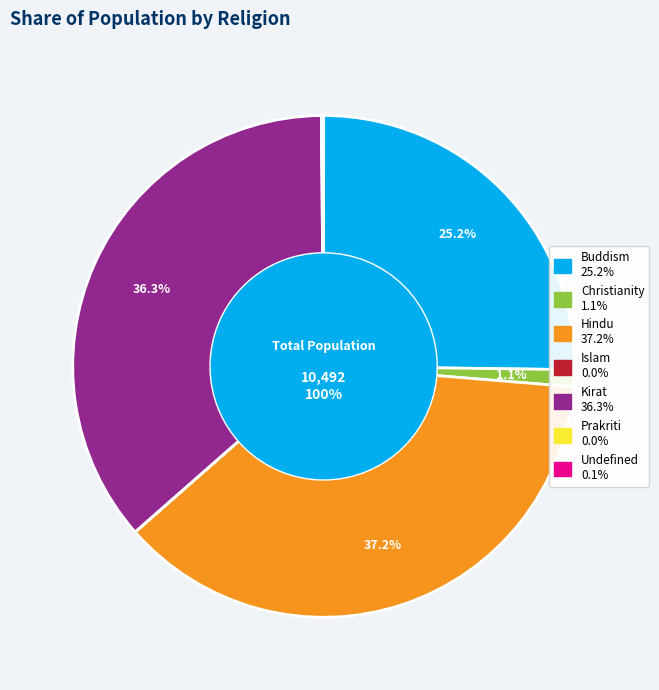

To the nearest percent, what is the combined percentage of Prakriti and Buddism?

25%